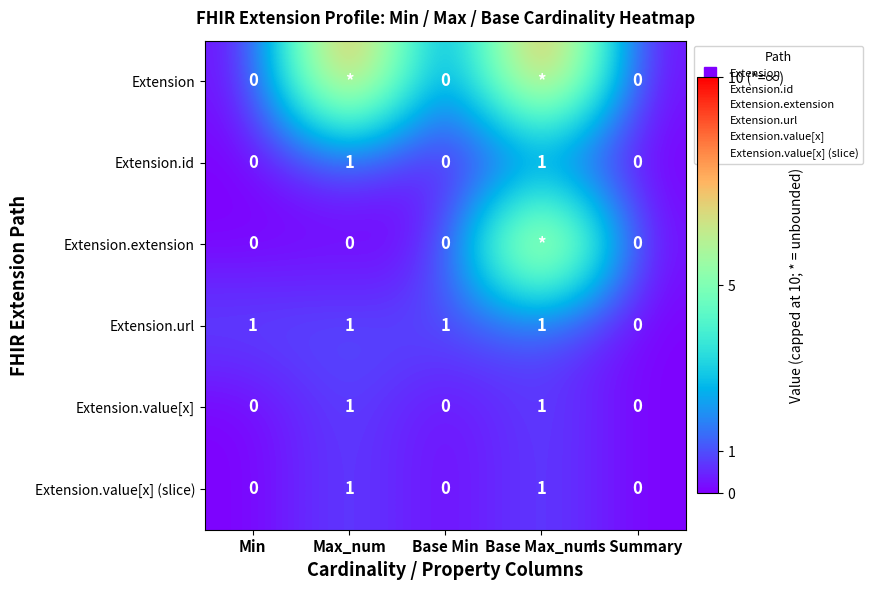

What is the maximum value for Extension.id?

1